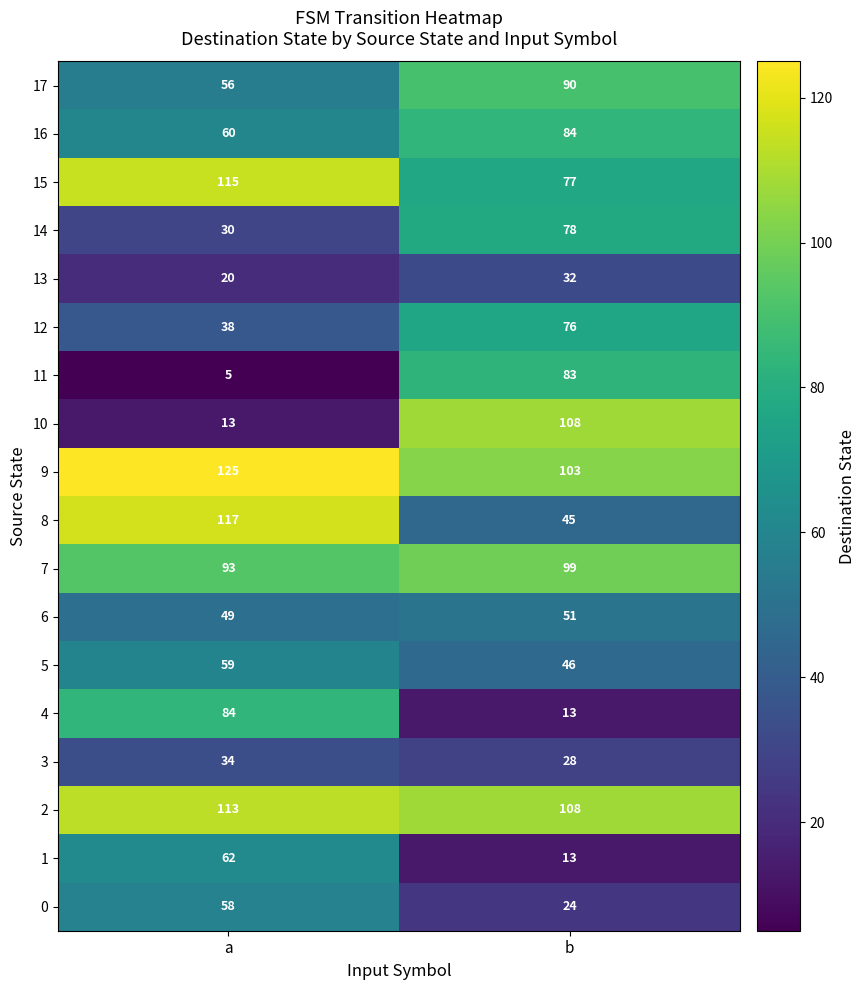

Which series has the widest spread of values?

10